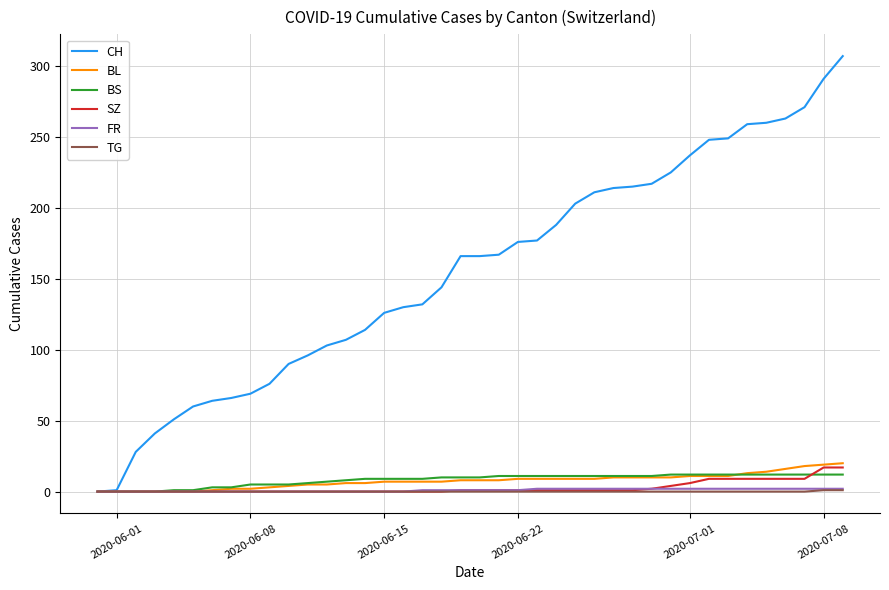

Which series has the widest spread of values?

CH